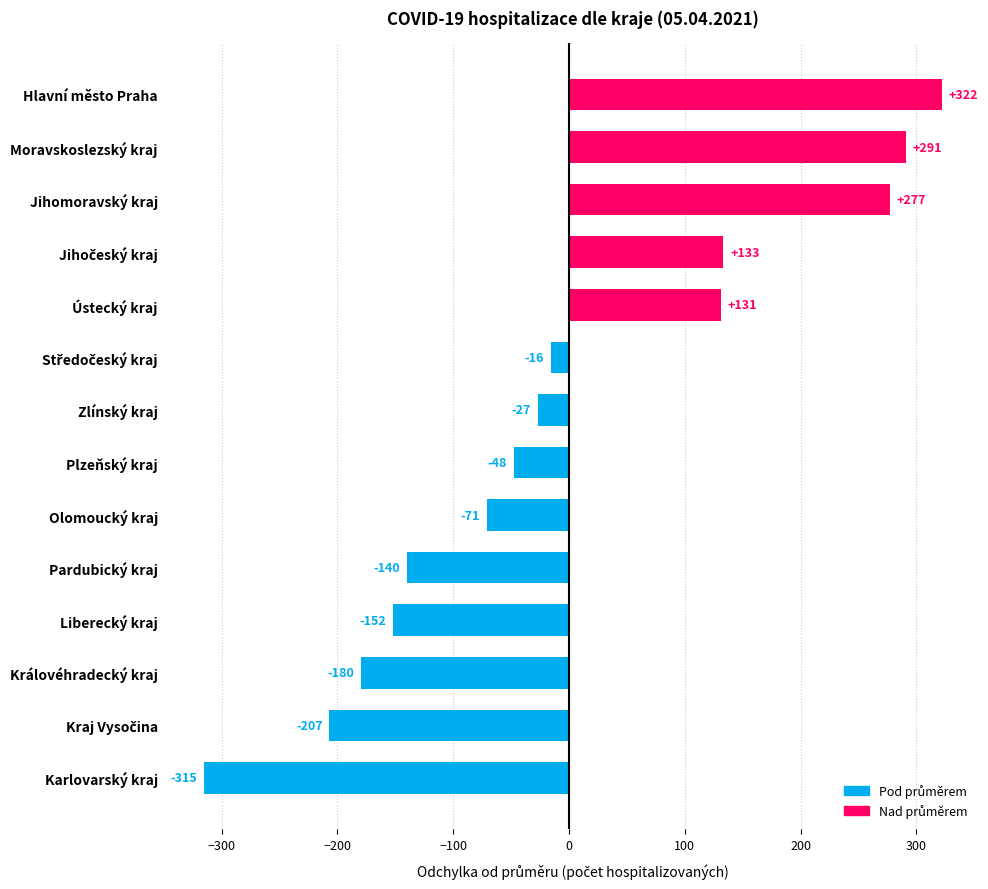

What is the maximum value shown in the chart?

322.1